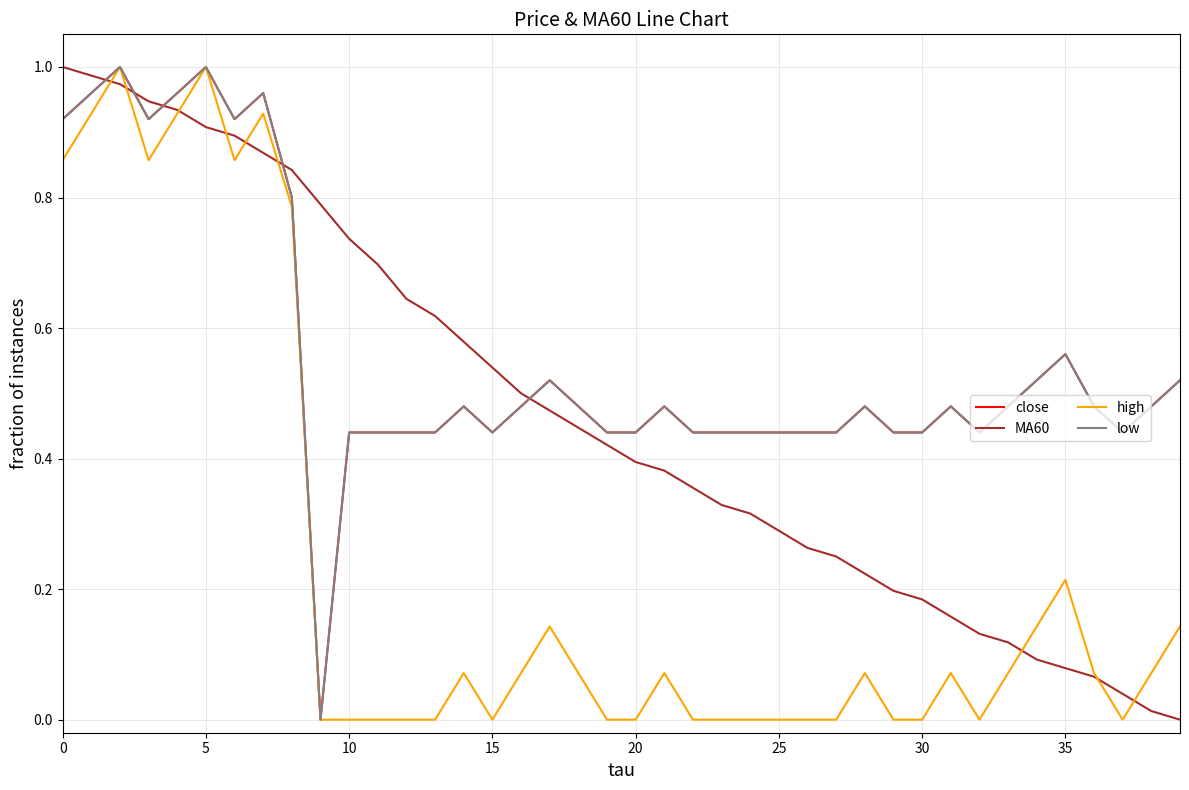

Does the chart display data point markers on the line(s)?

No